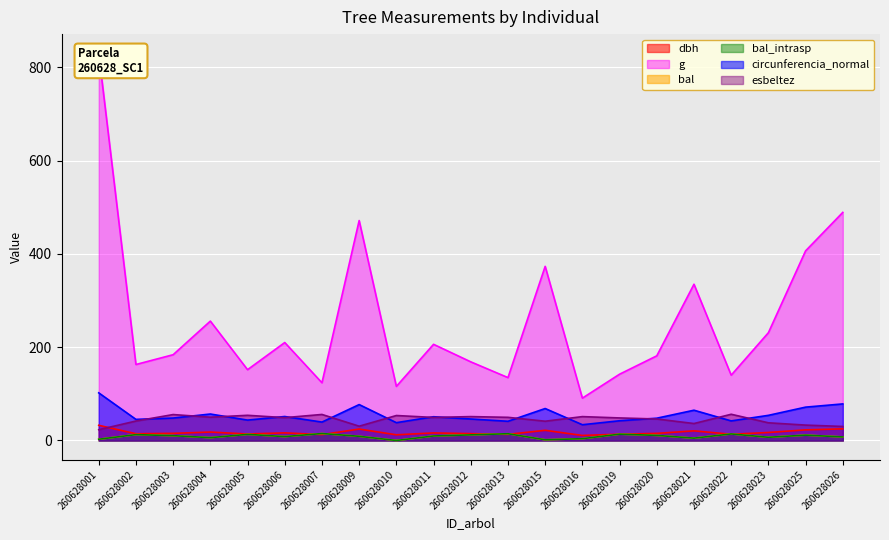

What is the total value across all series at 260628002?

289.3